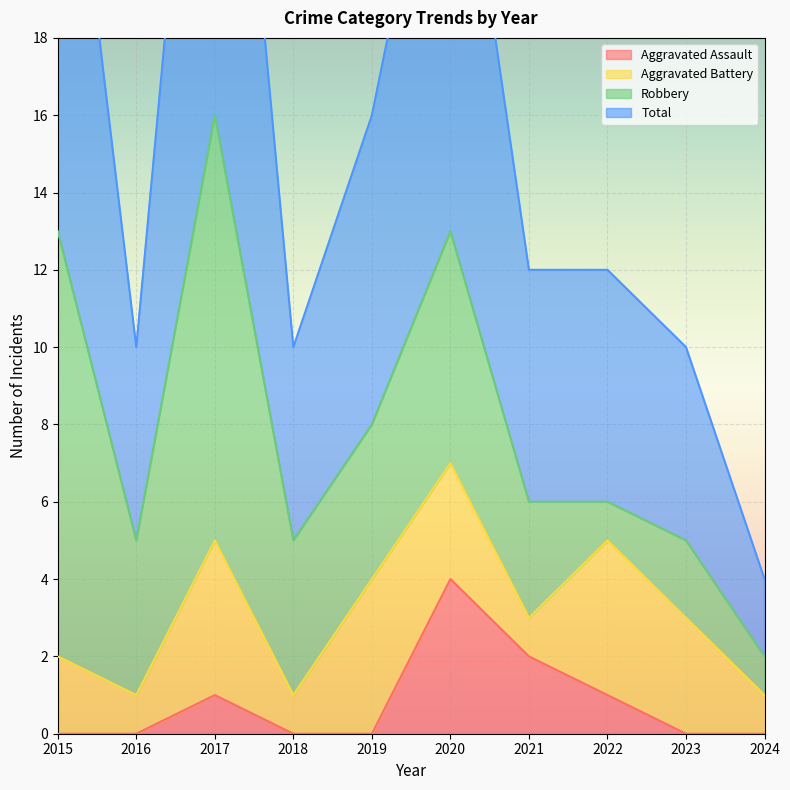

True or false: Total has a value of 17 at 2023.

False